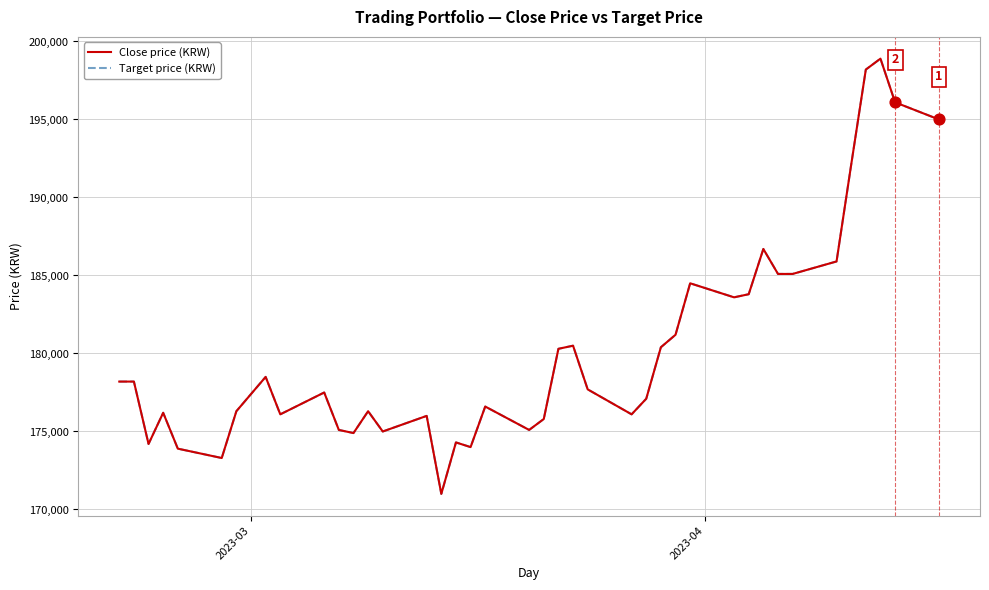

Does the chart have visible grid lines?

Yes